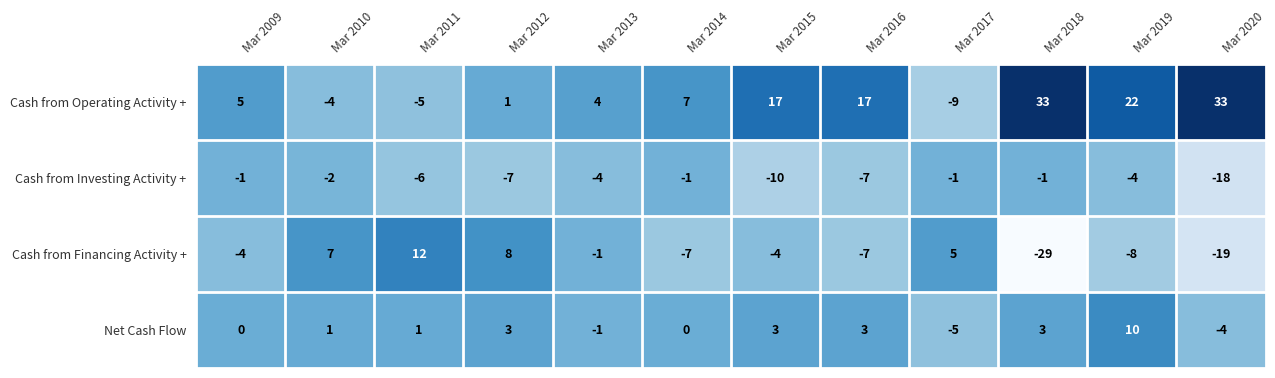

Is it true that Cash from Financing Activity + equals 5 at Mar 2017?

True